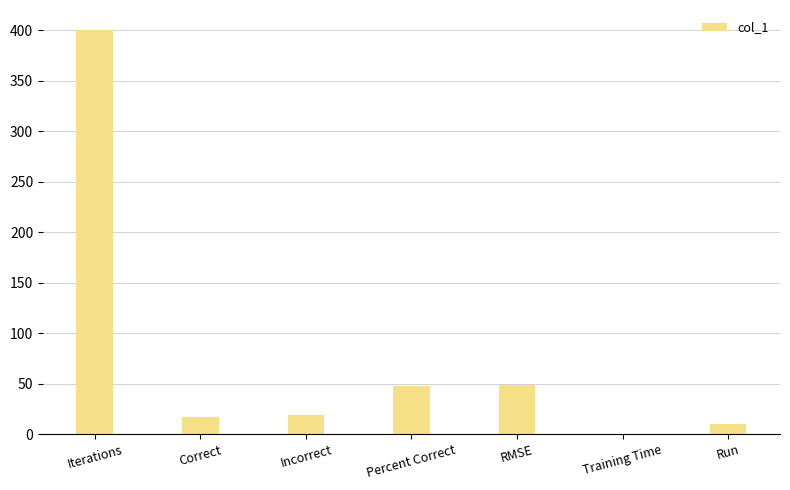

What is the change in value from Incorrect to Training Time?

-19.0